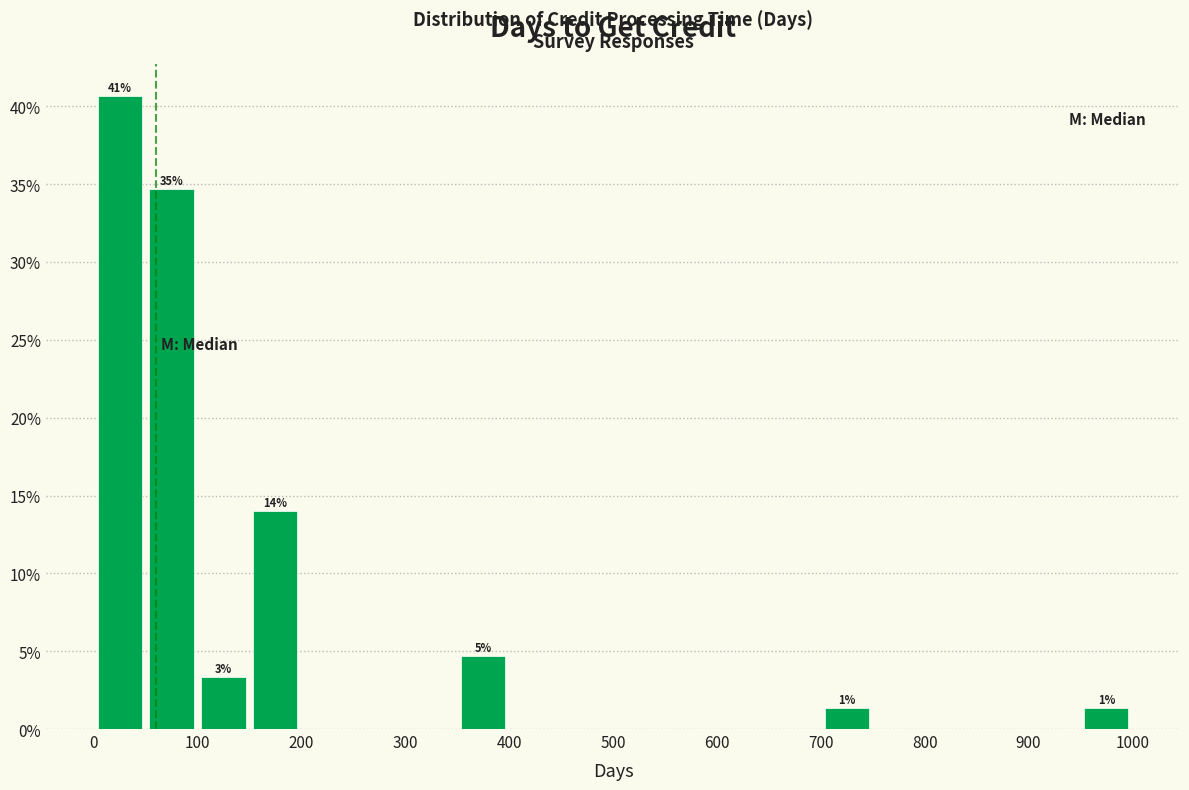

Which range on the x-axis has the tallest bar?

0 to 50